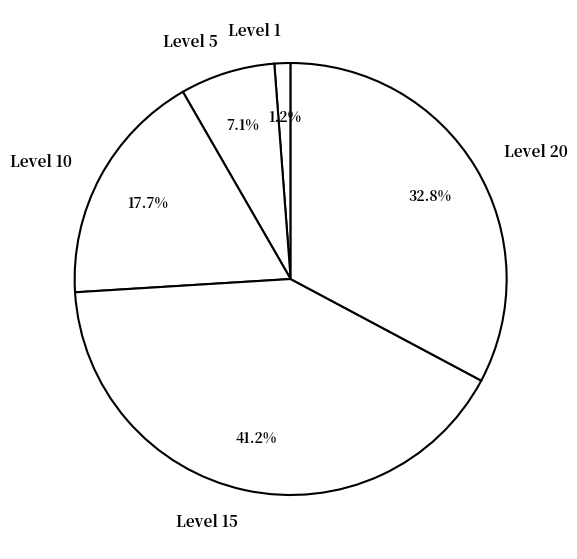

Rank the categories by value from highest to lowest.

Level 15, Level 20, Level 10, Level 5, Level 1